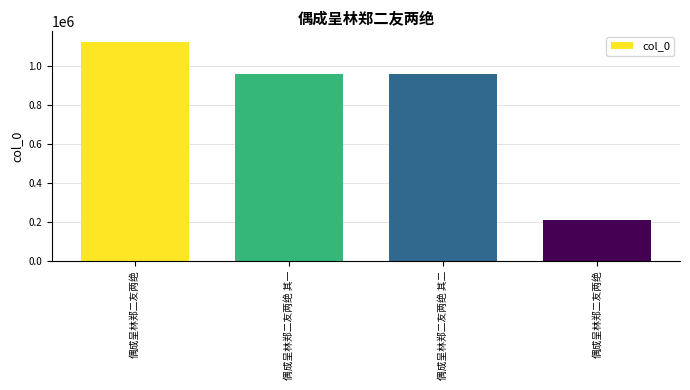

Does the chart contain any negative values?

No